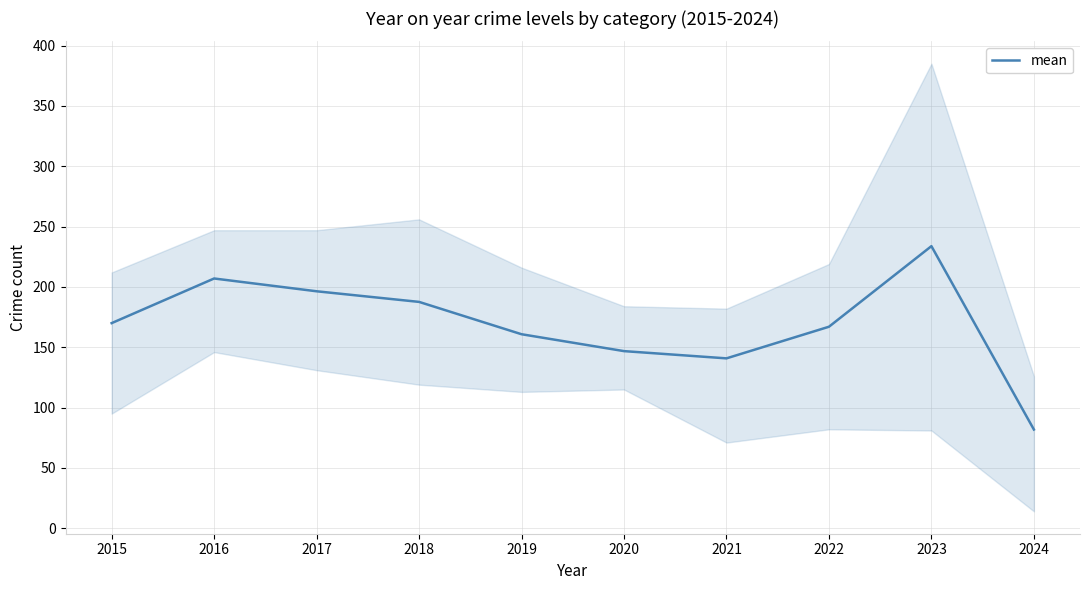

What is the average value?

169.2